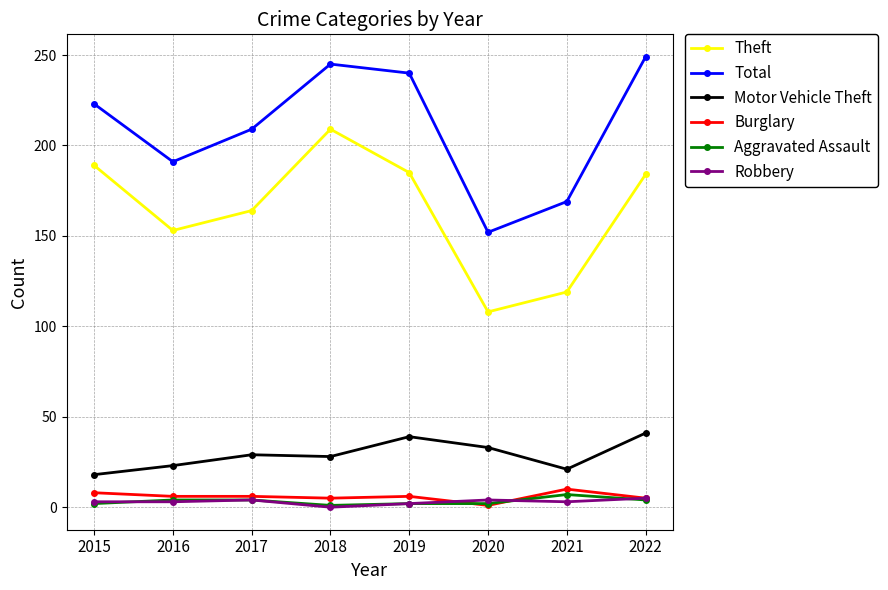

At which label is Total closest to 200?

2016